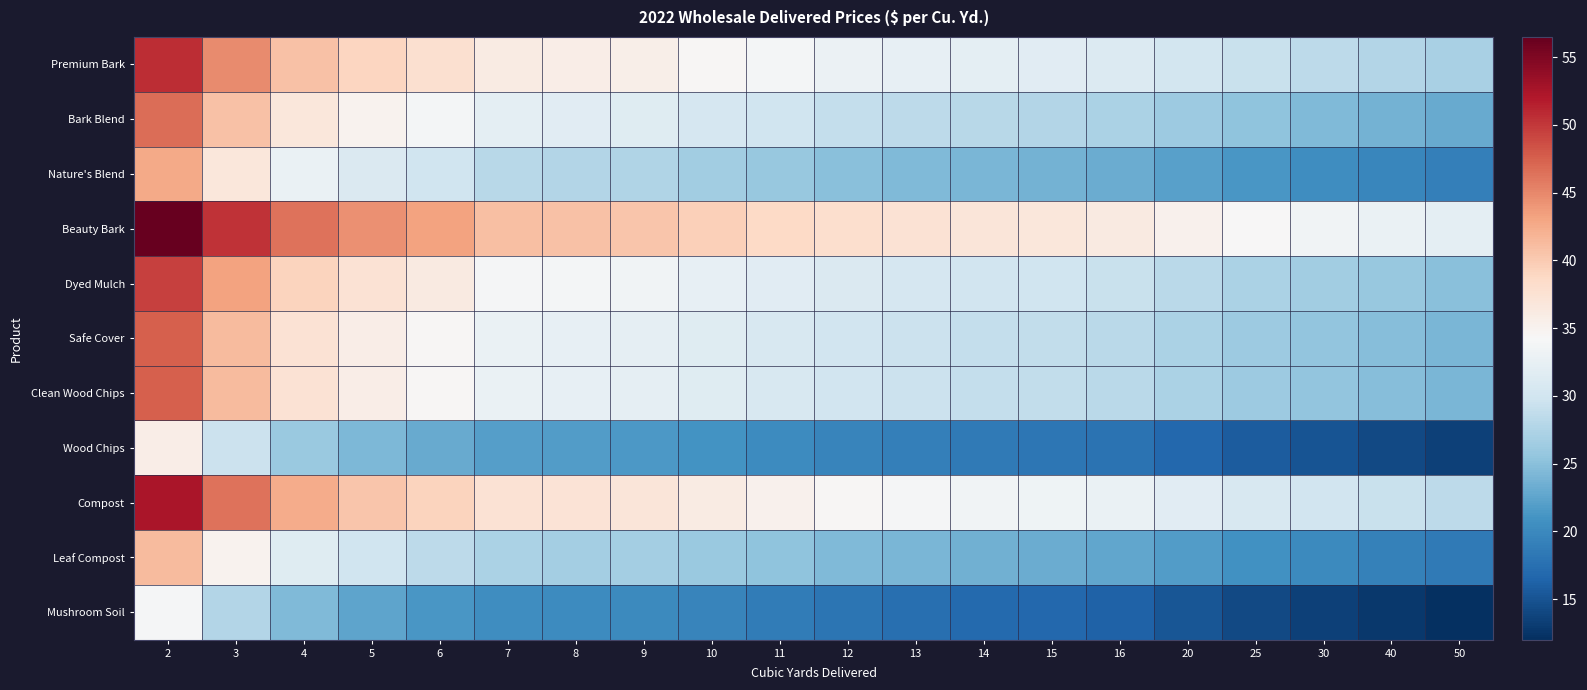

Reading right to left, what are all the values shown in this chart?

Premium Bark: 50=27.0	40=27.8	30=28.5	25=29.2	20=30.2	16=31.2	15=31.8	14=32.0	13=32.5	12=33.0	11=33.8	10=34.5	9=35.5	8=35.8	7=36.0	6=37.8	5=39.0	4=40.8	3=44.8	2=50.8
Bark Blend: 50=23.0	40=23.8	30=24.5	25=25.2	20=26.2	16=27.2	15=27.8	14=28.0	13=28.5	12=29.0	11=29.8	10=30.5	9=31.5	8=31.8	7=32.0	6=33.8	5=35.0	4=36.8	3=40.8	2=46.8
Nature's Blend: 50=19.0	40=19.8	30=20.5	25=21.2	20=22.2	16=23.2	15=23.8	14=24.0	13=24.5	12=25.0	11=25.8	10=26.5	9=27.5	8=27.8	7=28.0	6=29.8	5=31.0	4=32.8	3=36.8	2=42.8
Beauty Bark: 50=32.0	40=32.8	30=33.5	25=34.2	20=35.2	16=36.2	15=36.8	14=37.0	13=37.5	12=38.0	11=38.8	10=39.5	9=40.5	8=40.8	7=41.0	6=43.2	5=44.5	4=46.2	3=50.2	2=56.5
Dyed Mulch: 50=25.0	40=25.8	30=26.5	25=27.2	20=28.2	16=29.2	15=29.8	14=30.0	13=30.5	12=31.0	11=31.8	10=32.5	9=33.5	8=33.8	7=34.0	6=36.2	5=37.5	4=39.2	3=43.2	2=49.5
Safe Cover: 50=24.0	40=24.8	30=25.5	25=26.2	20=27.2	16=28.2	15=28.8	14=29.0	13=29.5	12=30.0	11=30.8	10=31.5	9=32.2	8=32.5	7=32.8	6=34.5	5=35.8	4=37.5	3=41.2	2=47.5
Clean Wood Chips: 50=24.0	40=24.8	30=25.5	25=26.2	20=27.2	16=28.2	15=28.8	14=29.0	13=29.5	12=30.0	11=30.8	10=31.5	9=32.2	8=32.5	7=32.8	6=34.5	5=35.8	4=37.5	3=41.2	2=47.5
Wood Chips: 50=13.5	40=14.2	30=15.0	25=15.8	20=16.8	16=17.8	15=18.2	14=18.5	13=19.0	12=19.5	11=20.2	10=21.0	9=21.5	8=21.8	7=22.0	6=23.0	5=24.2	4=26.0	3=29.5	2=35.8
Compost: 50=28.5	40=29.2	30=30.0	25=30.8	20=31.8	16=32.8	15=33.2	14=33.5	13=34.0	12=34.5	11=35.2	10=36.0	9=37.0	8=37.2	7=37.5	6=39.2	5=40.5	4=42.5	3=46.2	2=52.5
Leaf Compost: 50=18.5	40=19.2	30=20.0	25=20.8	20=21.8	16=22.8	15=23.2	14=23.5	13=24.0	12=24.5	11=25.2	10=26.0	9=26.8	8=26.8	7=27.2	6=28.5	5=29.8	4=31.5	3=35.0	2=41.2
Mushroom Soil: 50=12.0	40=12.8	30=13.5	25=14.2	20=15.2	16=16.2	15=16.8	14=17.0	13=17.5	12=18.0	11=18.8	10=19.5	9=20.0	8=20.2	7=20.5	6=21.2	5=22.5	4=24.5	3=27.8	2=34.0